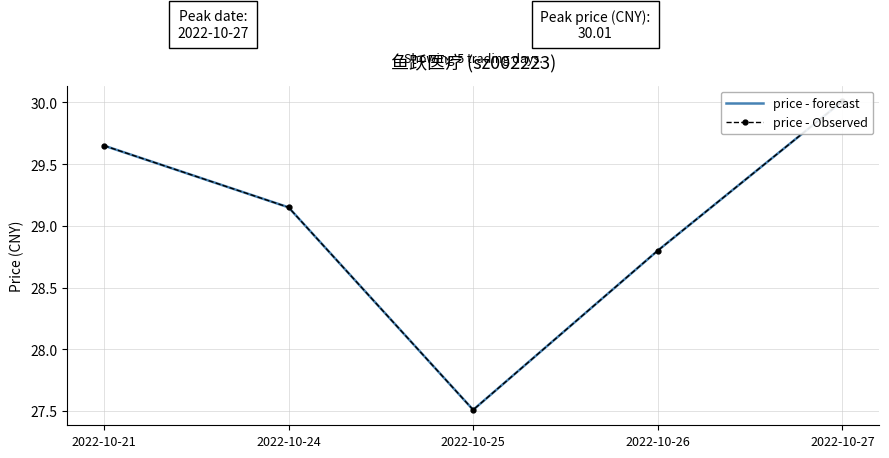

The price - Observed series shows 9.4 at 2022-10-27. True or false?

False